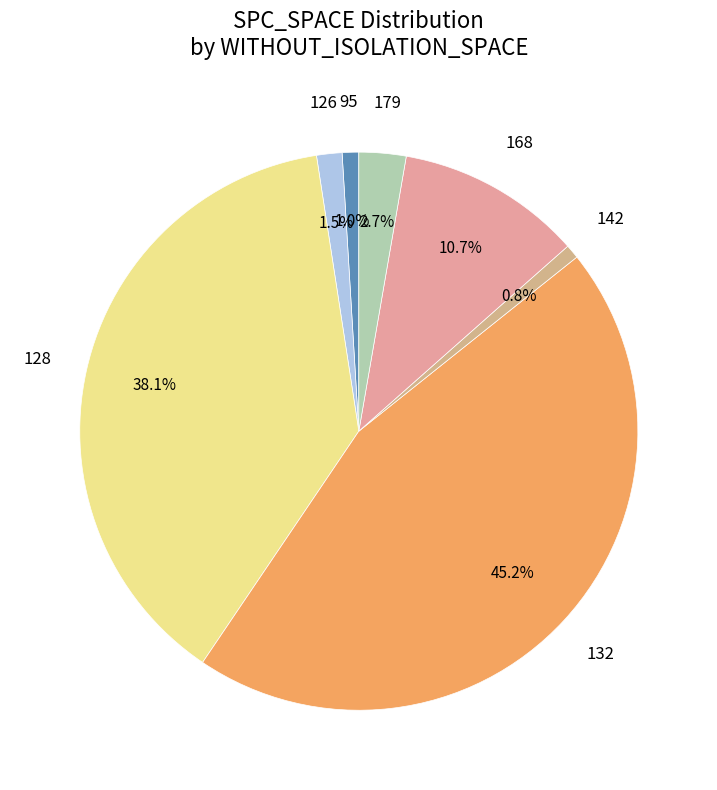

How many segments does this pie chart have?

7